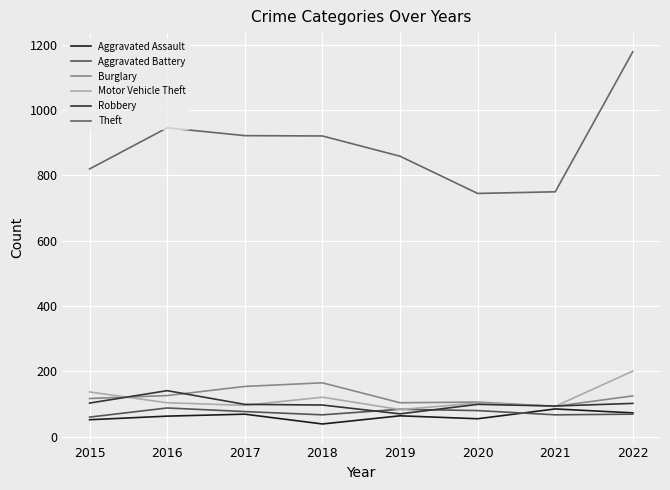

How many values in the Aggravated Battery series exceed 77?

3